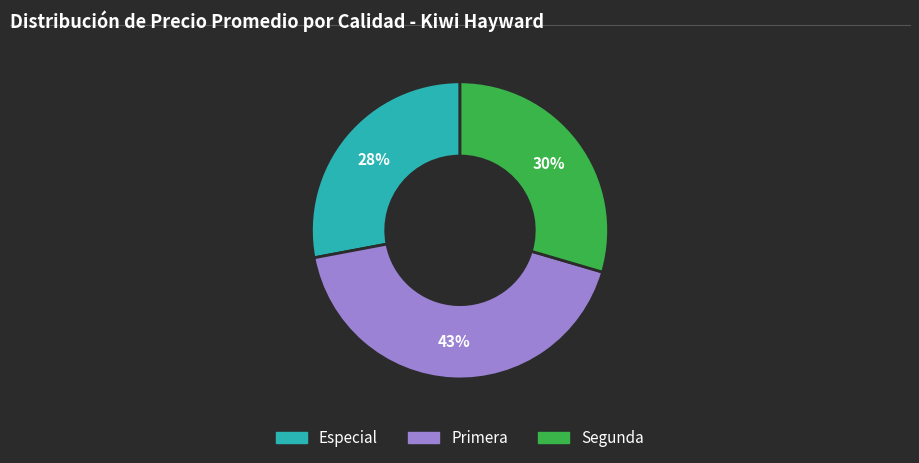

Does Primera account for over 50% of the chart?

No